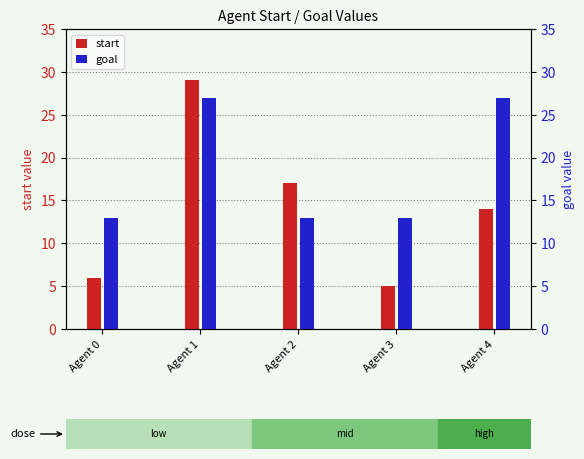

What is the value of the goal bar at the 5th from the left?

27